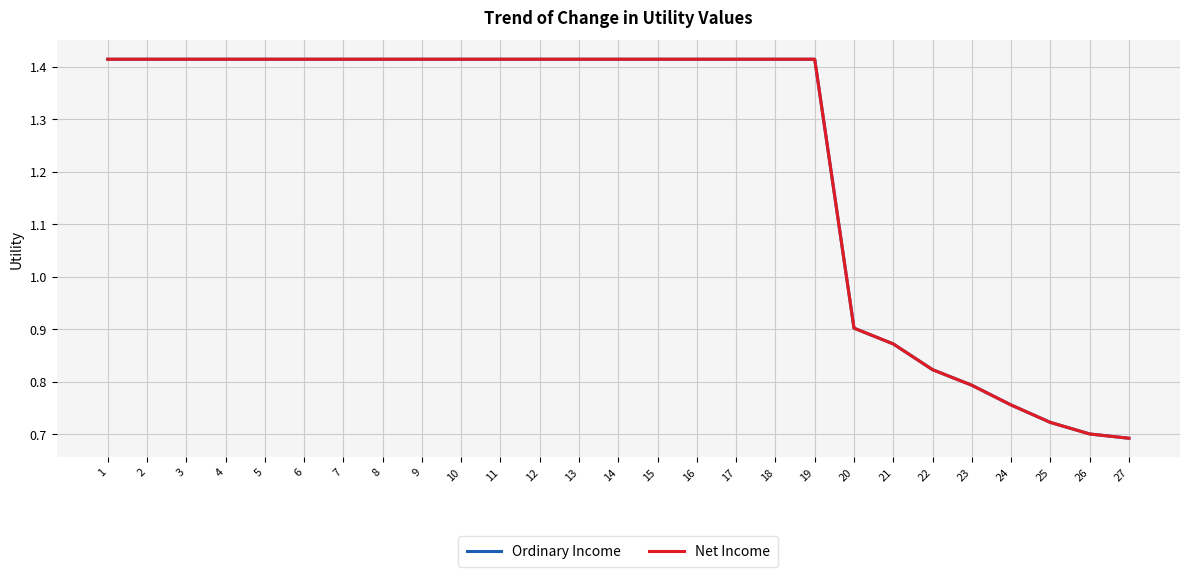

Which series has the largest total across all categories?

Ordinary Income